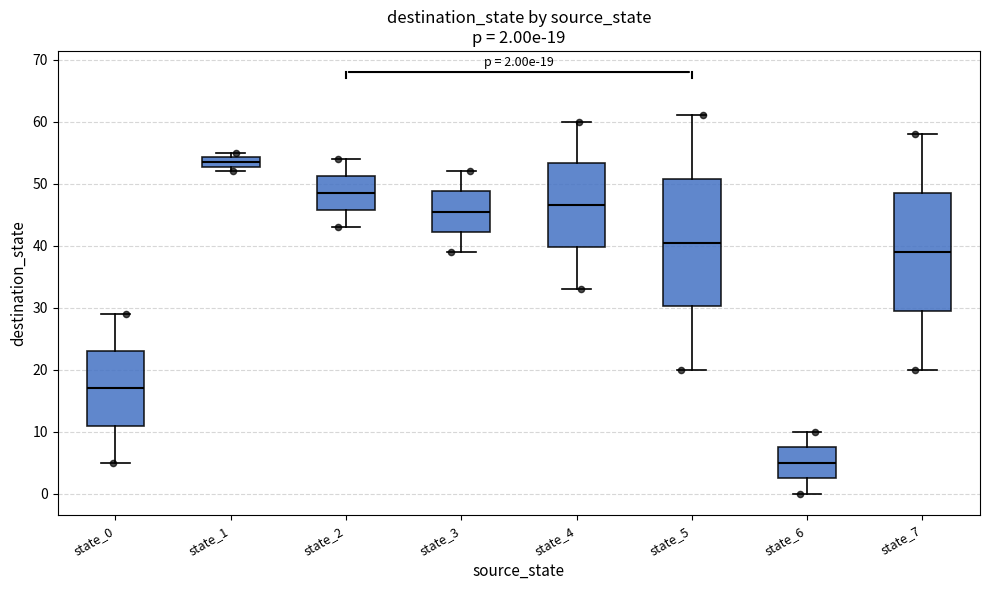

Which box's median line is the highest?

state_1